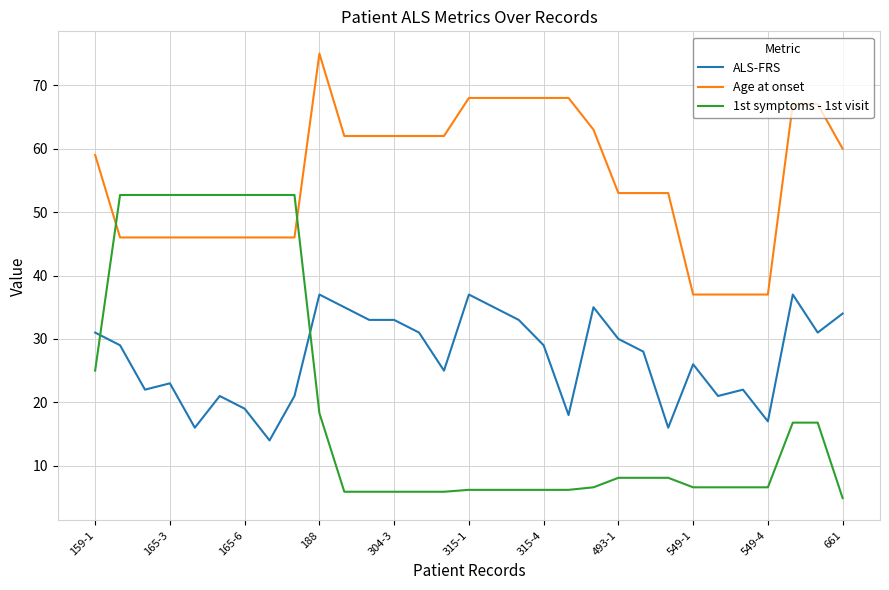

What are all the series names shown in the legend?

ALS-FRS, Age at onset, 1st symptoms - 1st visit